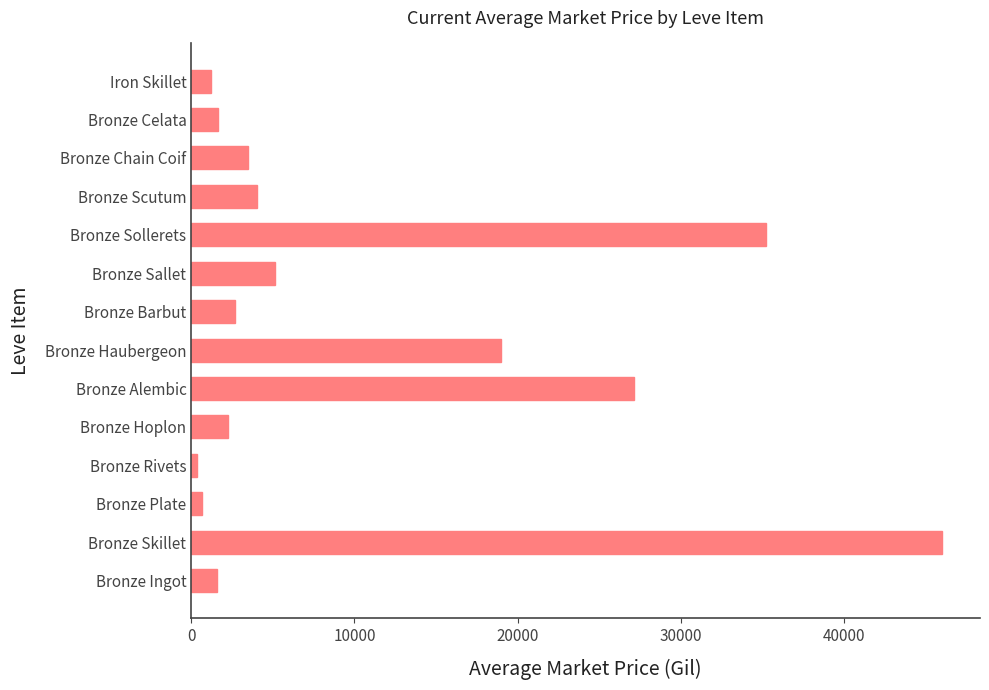

Are the bars grouped side by side (vs. stacked)?

No